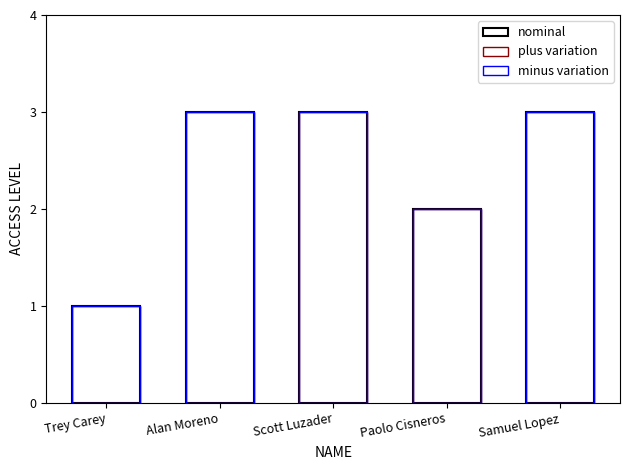

Which series has the widest spread of values?

nominal